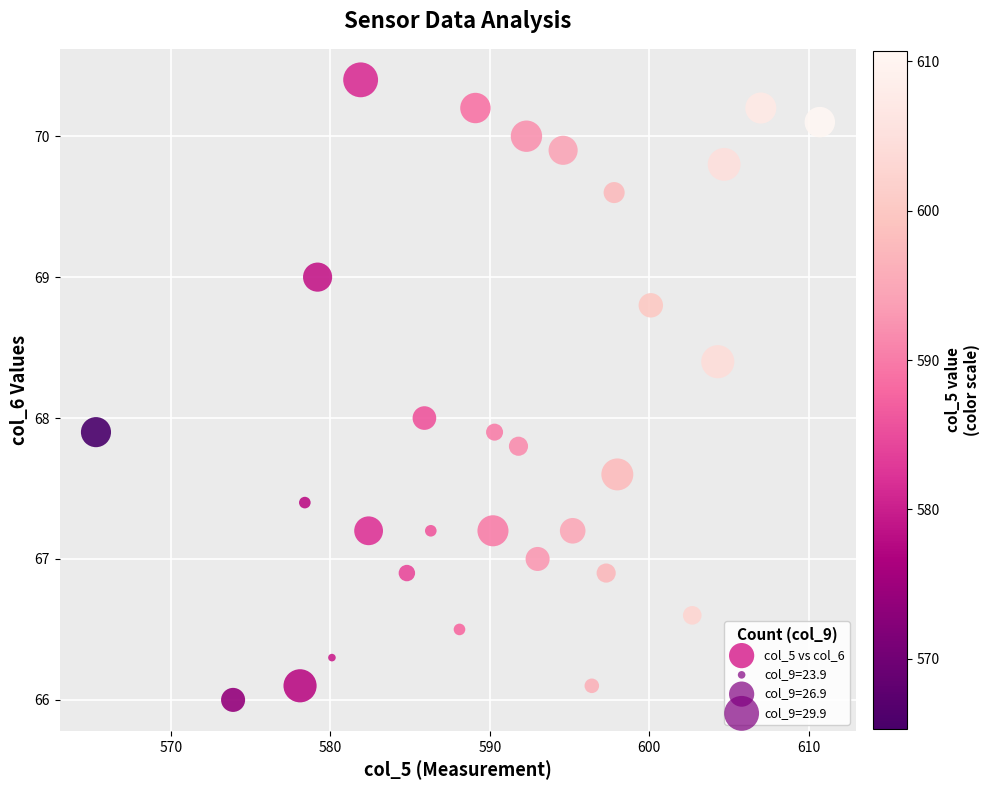

What is the range of Y values (max minus min)?

4.4